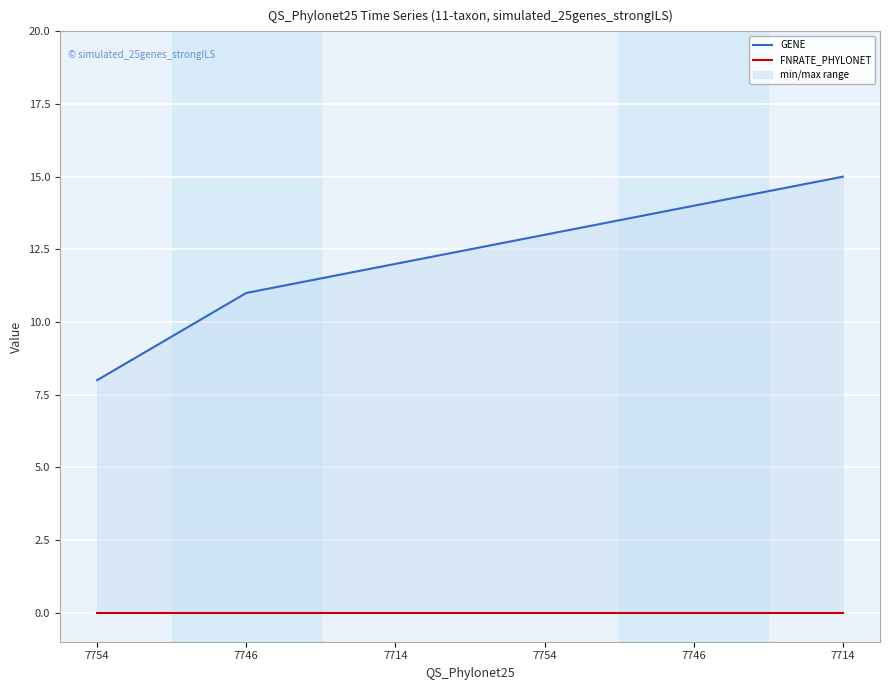

Which series has the largest total across all categories?

GENE